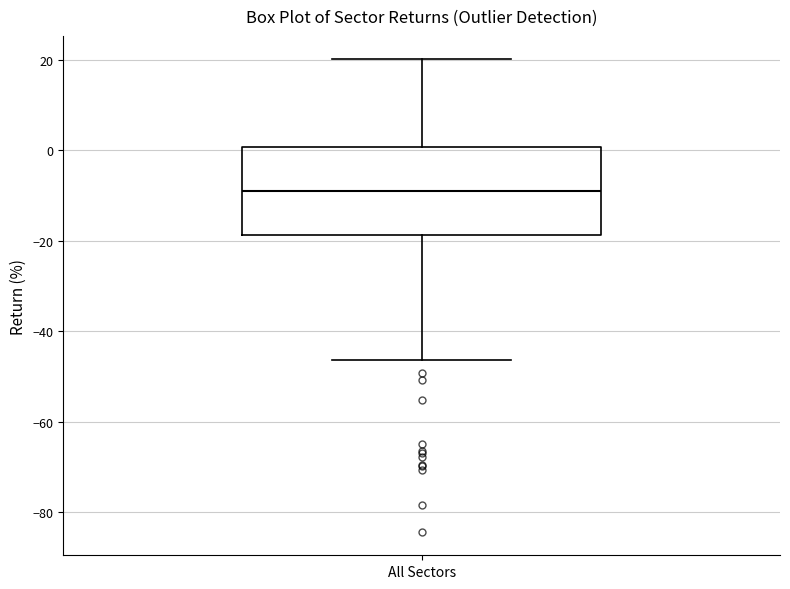

Where is the upper edge of the box for All Sectors on the y-axis? The values are not printed on the chart, so give them approximately, as read against the axis.

0